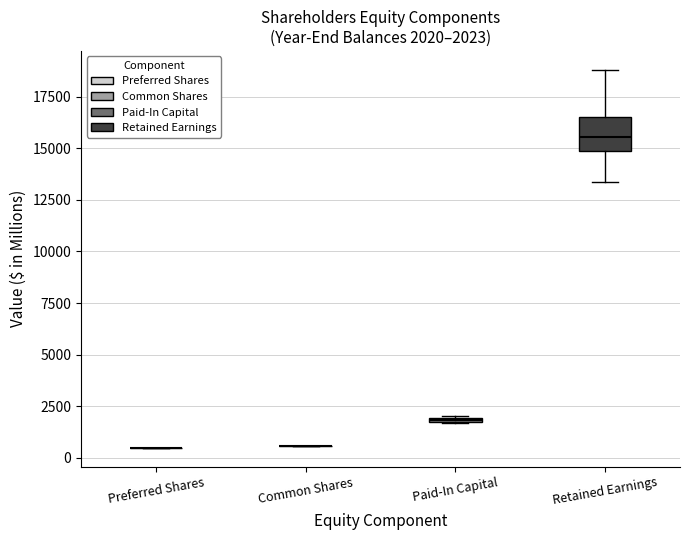

Which box is the tallest, from its lower edge to its upper edge?

Retained Earnings